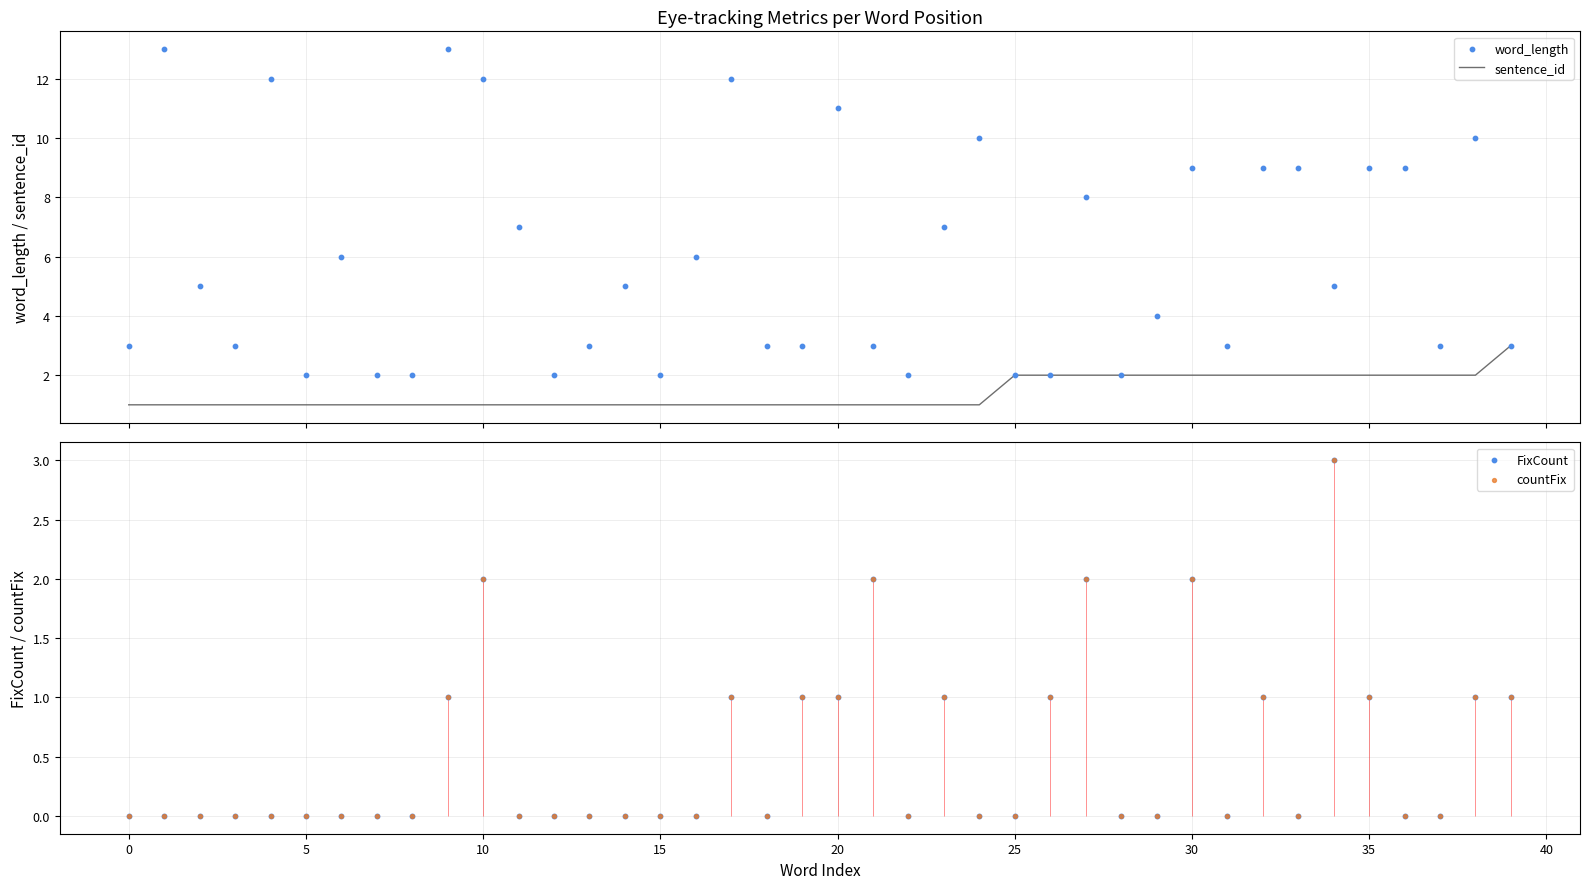

Which series has the largest total across all categories?

word_length